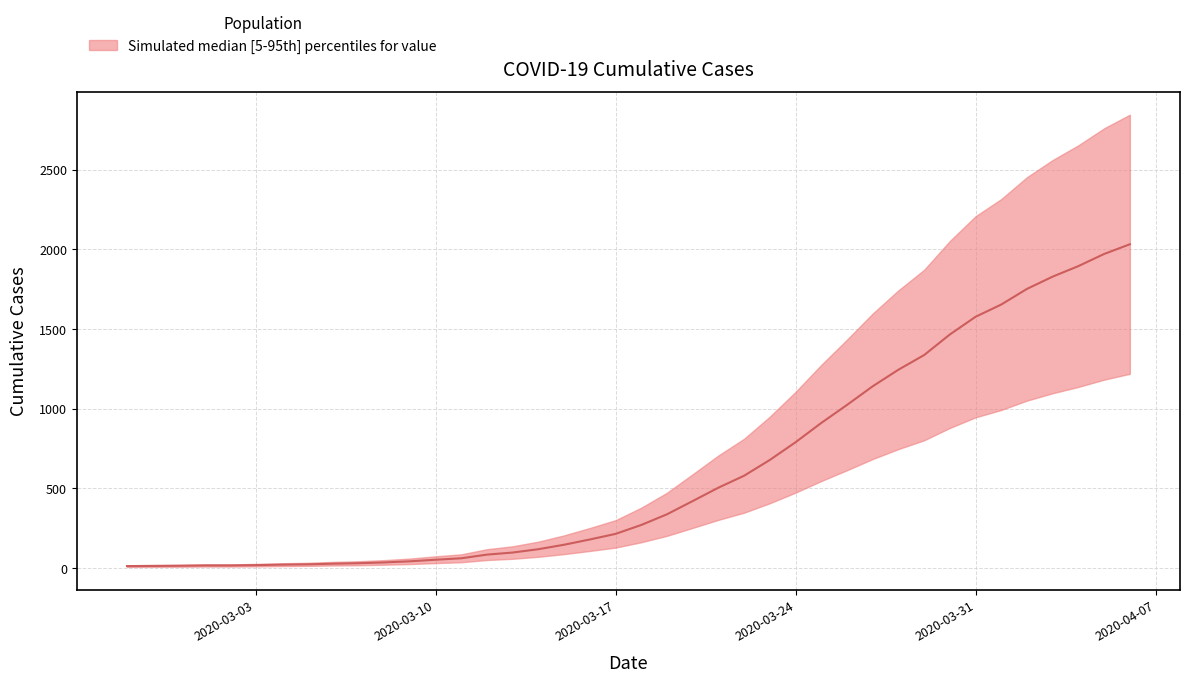

What is the sum of all values?

24656